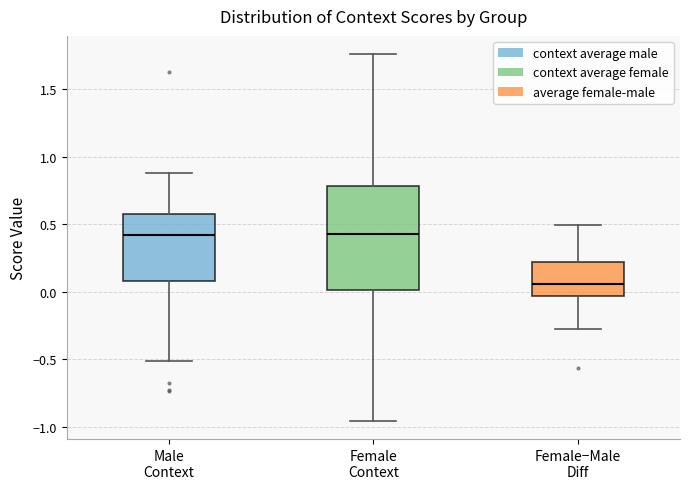

Reading left to right, read every box against the y-axis: the position of its median line, the range the box covers, and the ends of its whiskers. The values are not printed on the chart, so give them approximately, as read against the axis.

Male Context: median 0.40, box 0.10 to 0.60, whiskers -0.50 to 0.90
Female Context: median 0.45, box 0.00 to 0.80, whiskers -0.95 to 1.75
Female−Male Diff: median 0.05, box -0.05 to 0.20, whiskers -0.30 to 0.50